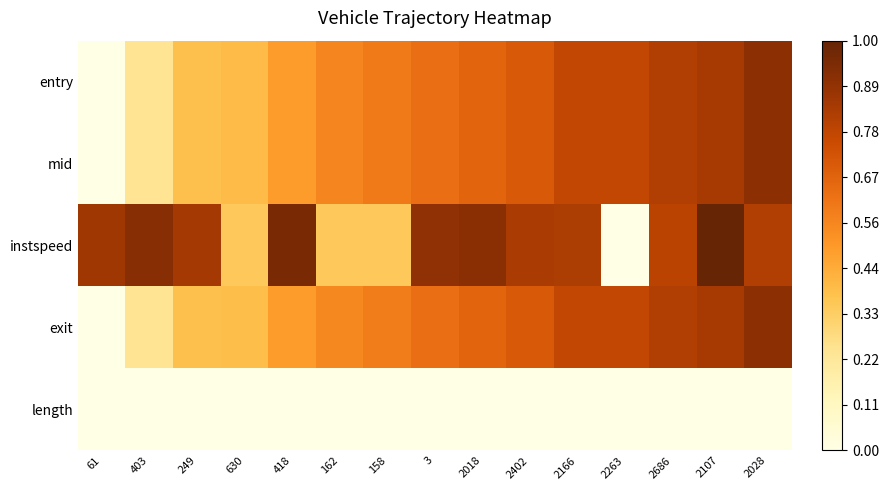

How many series are shown in this chart?

5